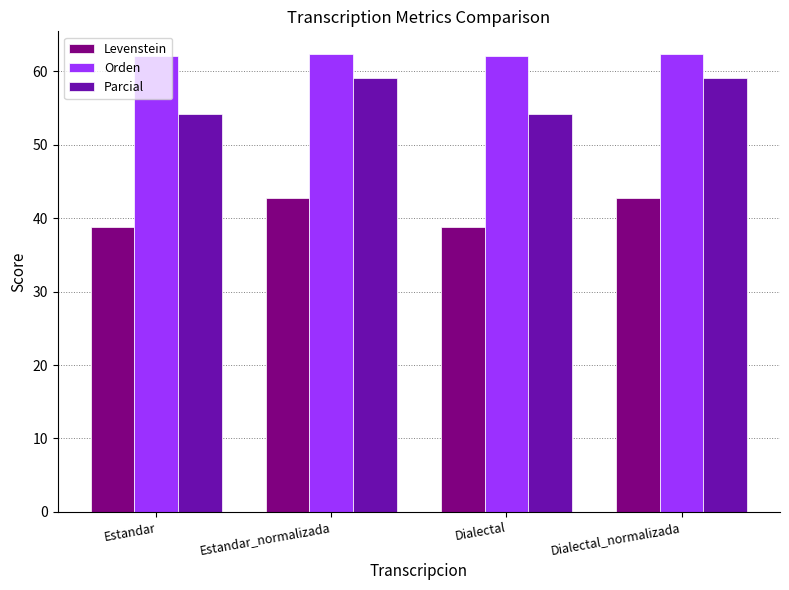

What is the lowest value of the Levenstein series?

38.8